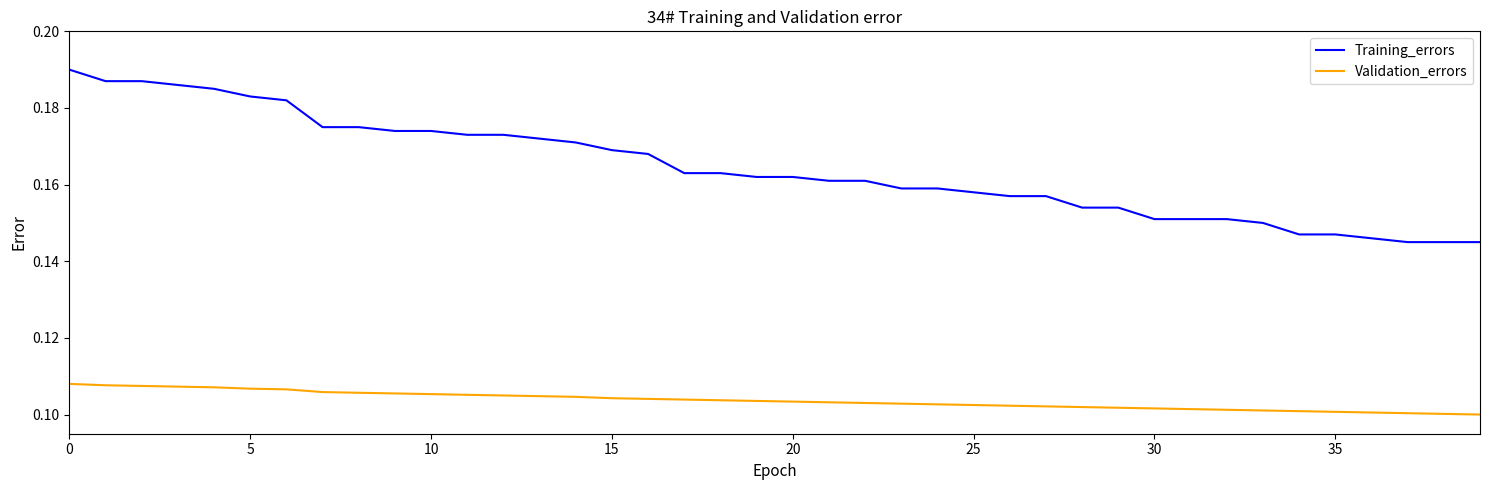

Which series has the widest spread of values?

Training_errors